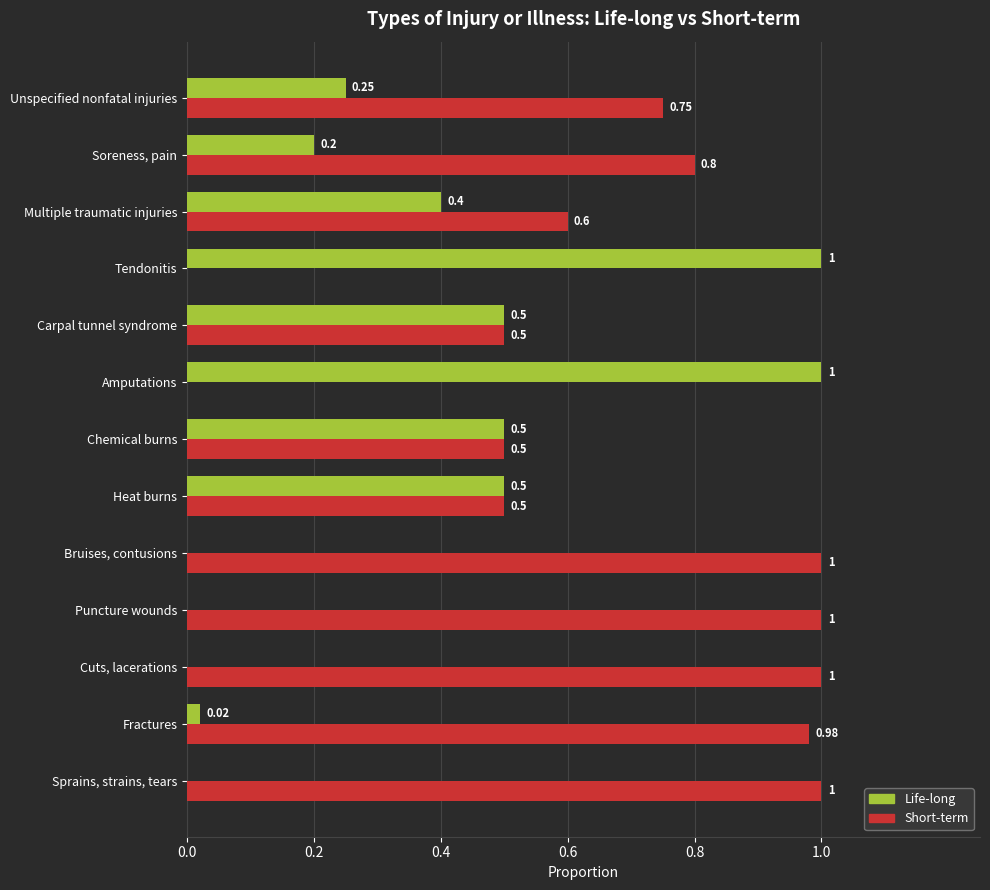

Which series has the largest total across all categories?

Short-term